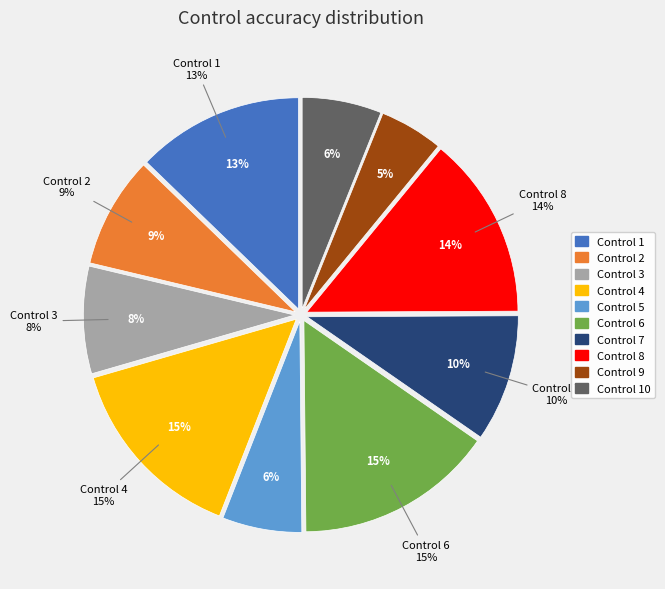

The Control 9 slice represents 5% of the pie. True or false?

True